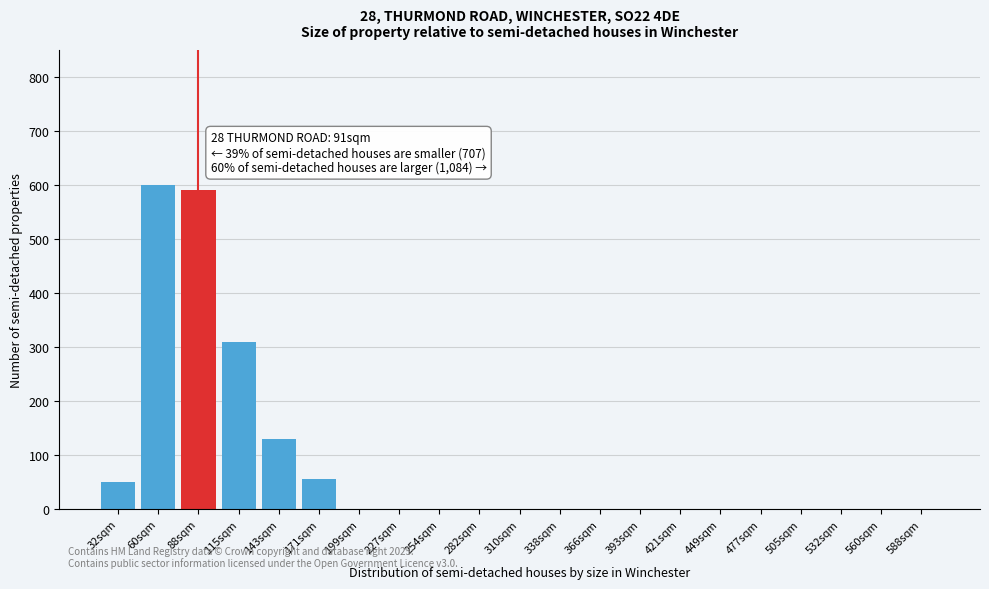

What is the change in value from 143sqm to 338sqm?

-130